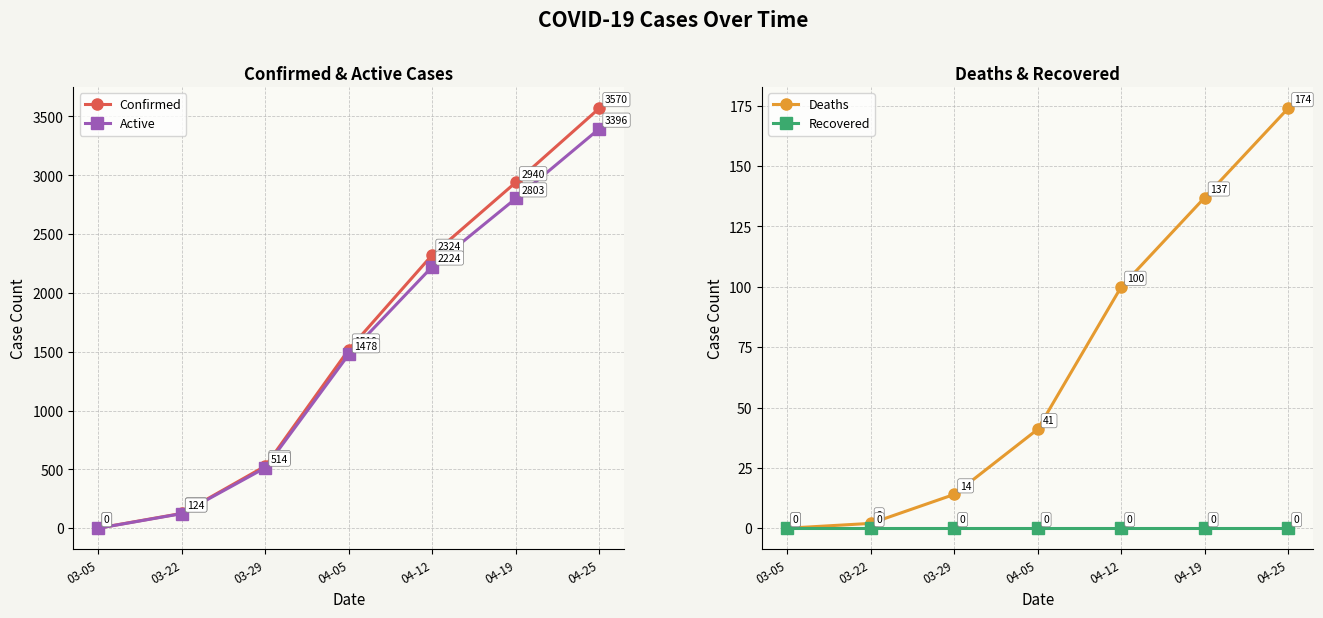

What is the total value across all series at 04-19?

5880